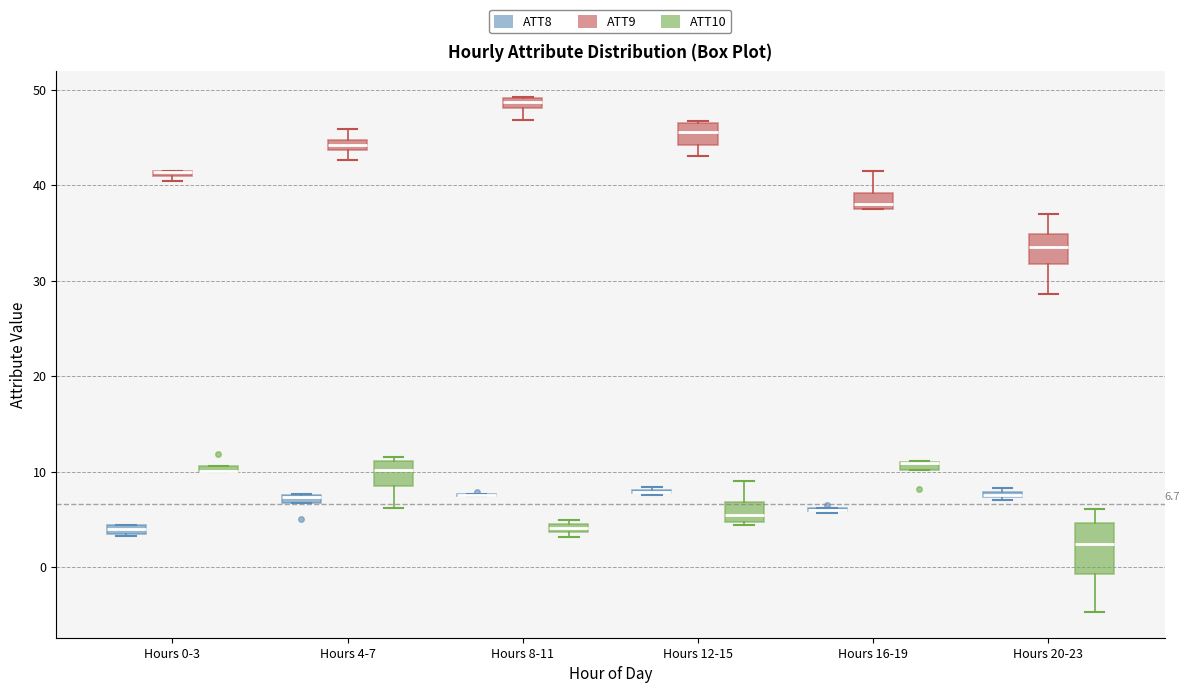

Which box is the tallest, from its lower edge to its upper edge?

Hours 20-23 (ATT10)